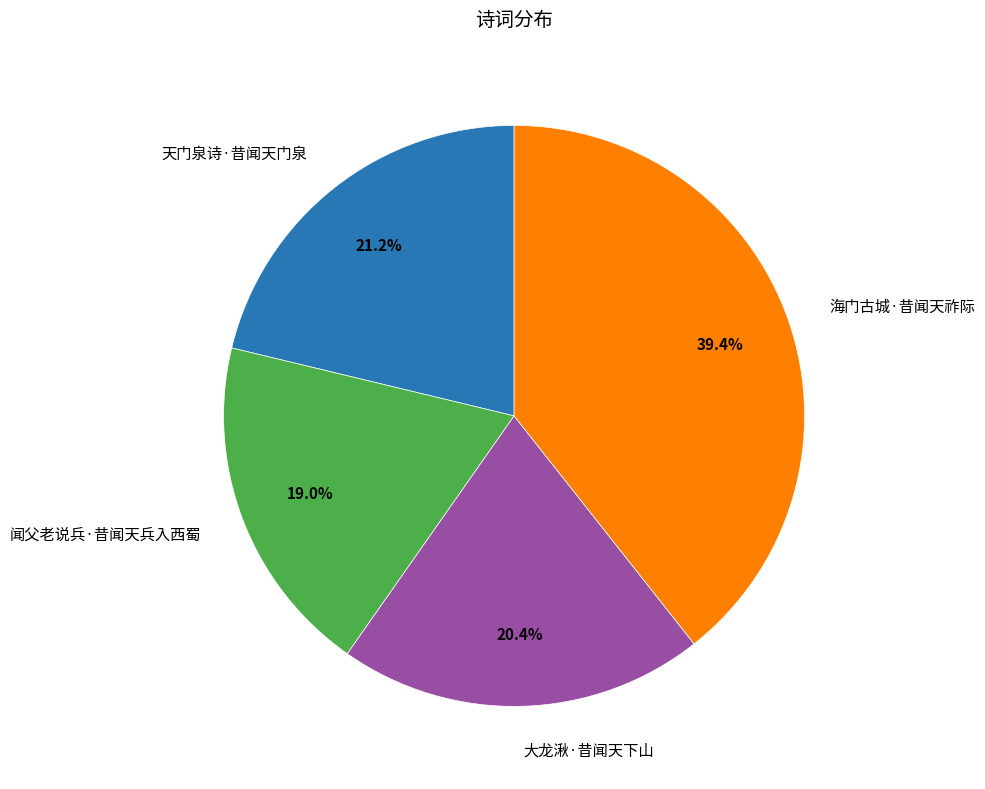

How many segments does this pie chart have?

4